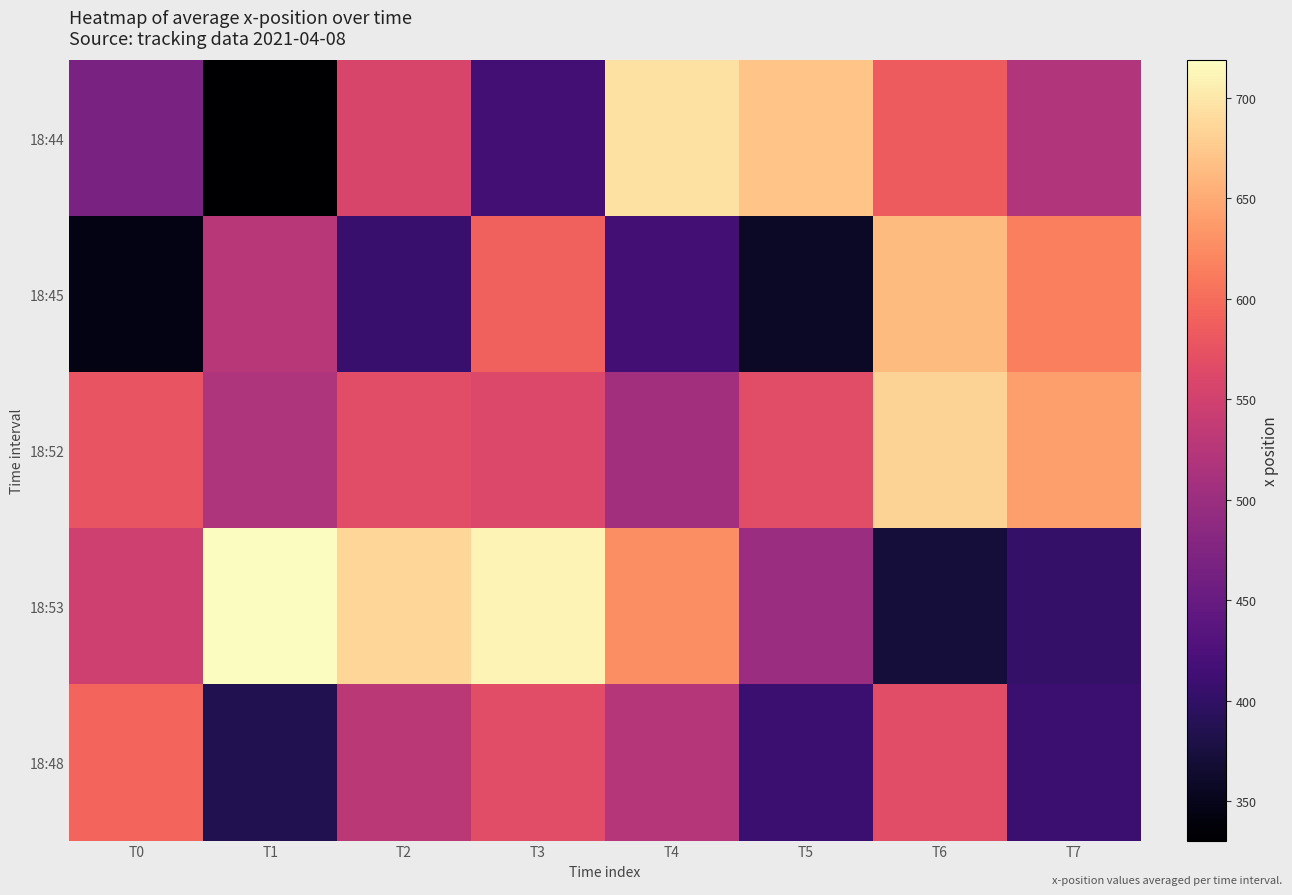

What is the difference between the highest and lowest values at T1?

388.3